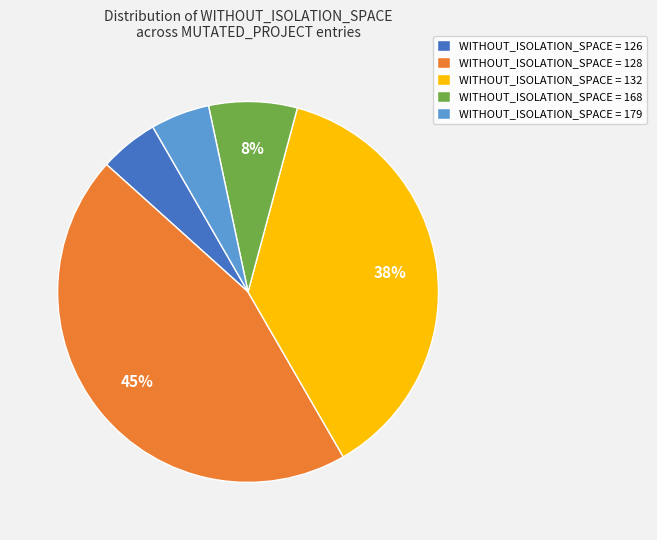

Does WITHOUT_ISOLATION_SPACE = 179 represent more than half of the total?

No